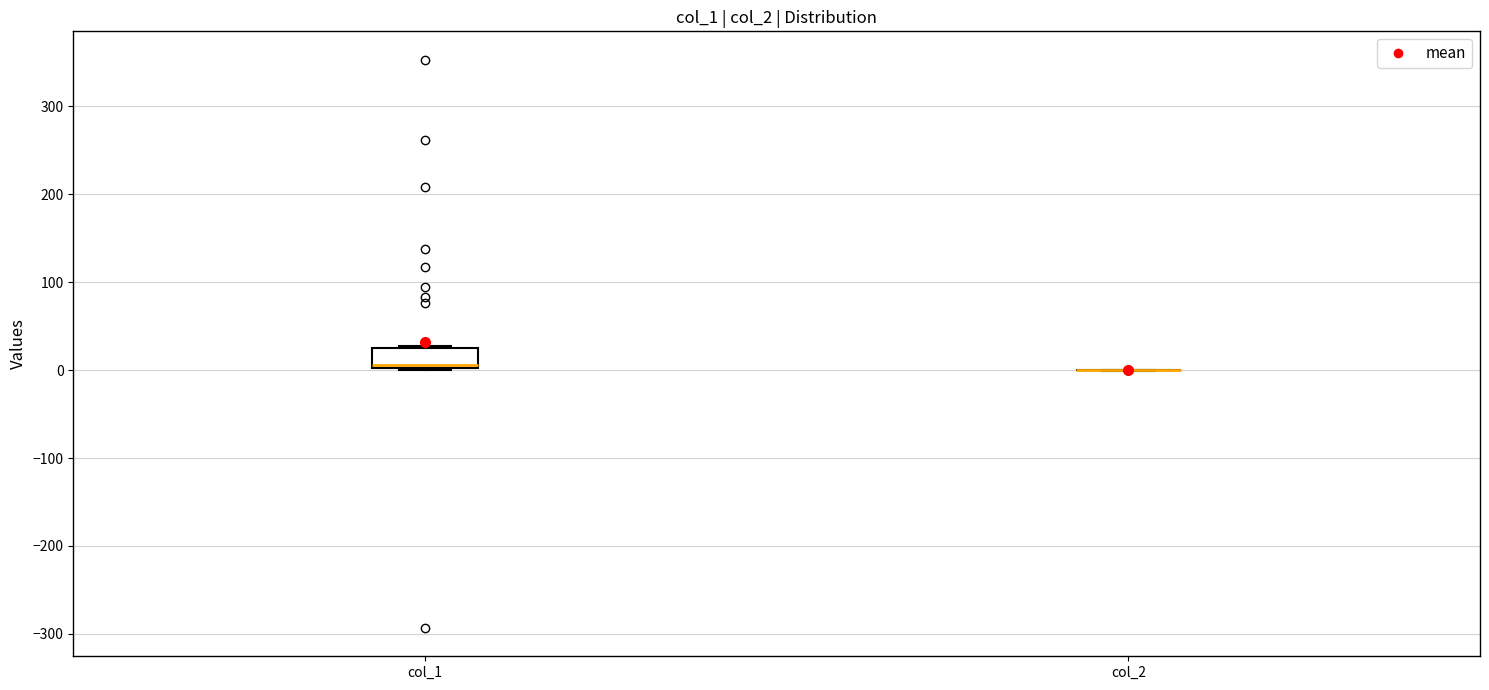

Reading left to right, transcribe this box plot: for each box, give where its median line is, the range the box spans, and where its two whiskers end, as read against the y-axis. The values are not printed on the chart, so give them approximately, as read against the axis.

col_1: median 10, box 0 to 20, whiskers 0 to 30
col_2: box collapsed to a line at 0, whiskers 0 to 0